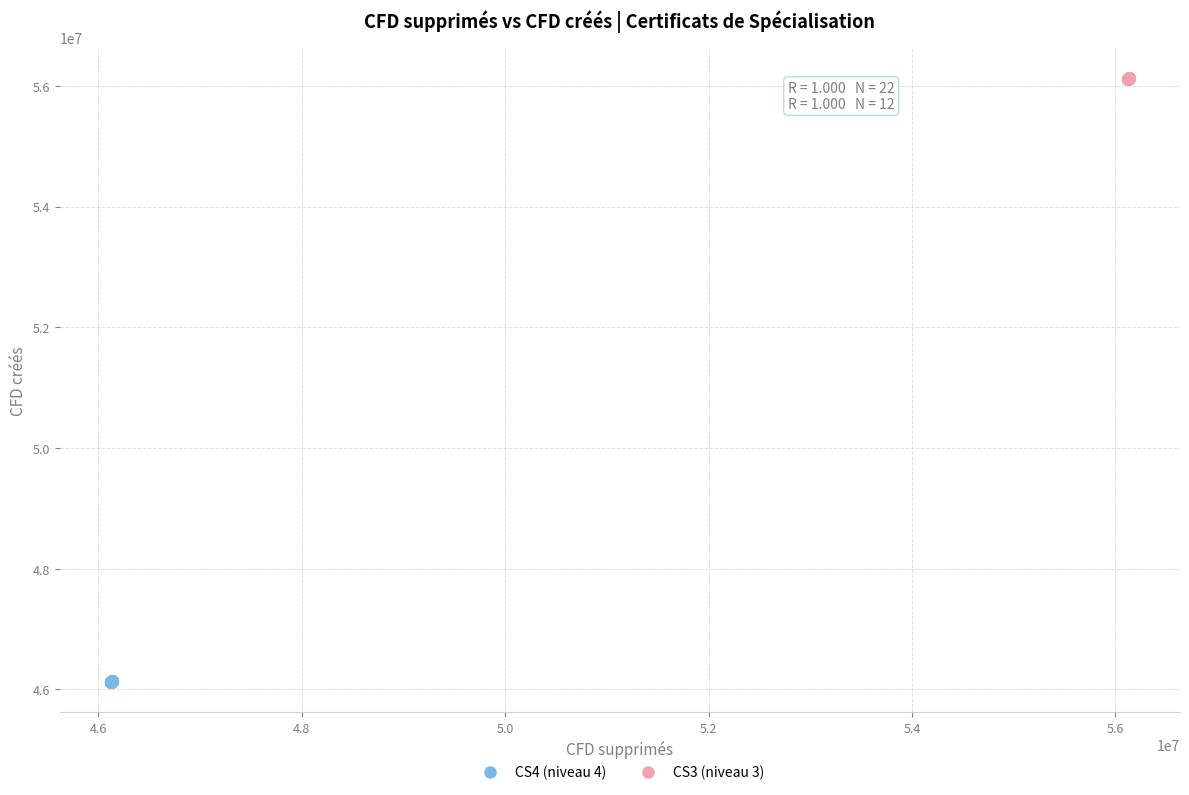

Which series reaches the minimum Y coordinate?

CS4 (niveau 4)